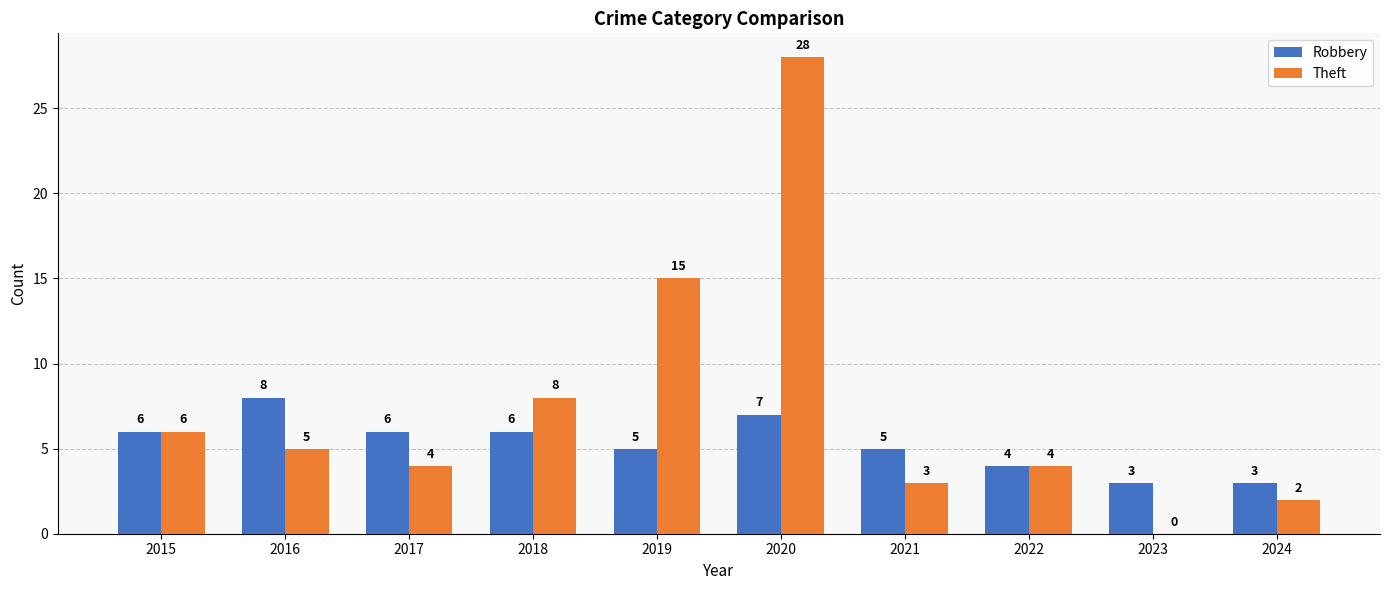

At which category is the sum across all series the highest?

2020